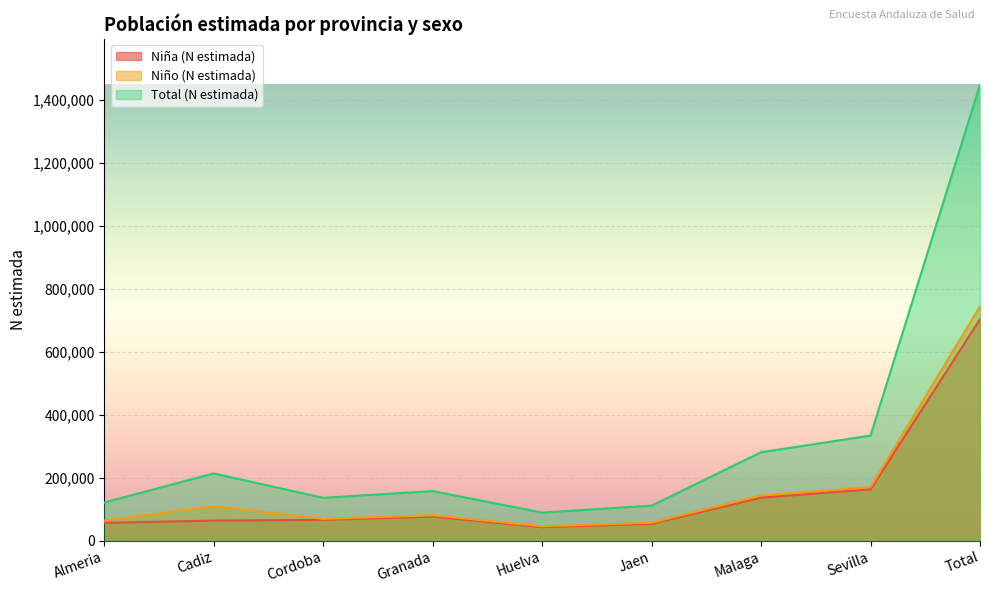

What position from the left is Cadiz?

2